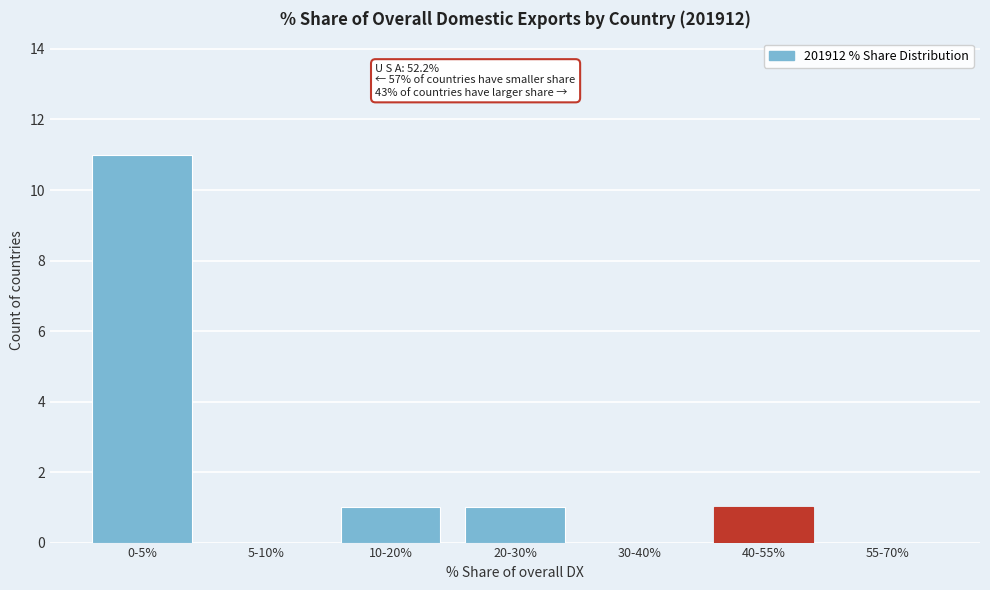

Reading left to right, transcribe all the data shown in this chart.

0-5%=11	5-10%=0	10-20%=1	20-30%=1	30-40%=0	40-55%=1	55-70%=0